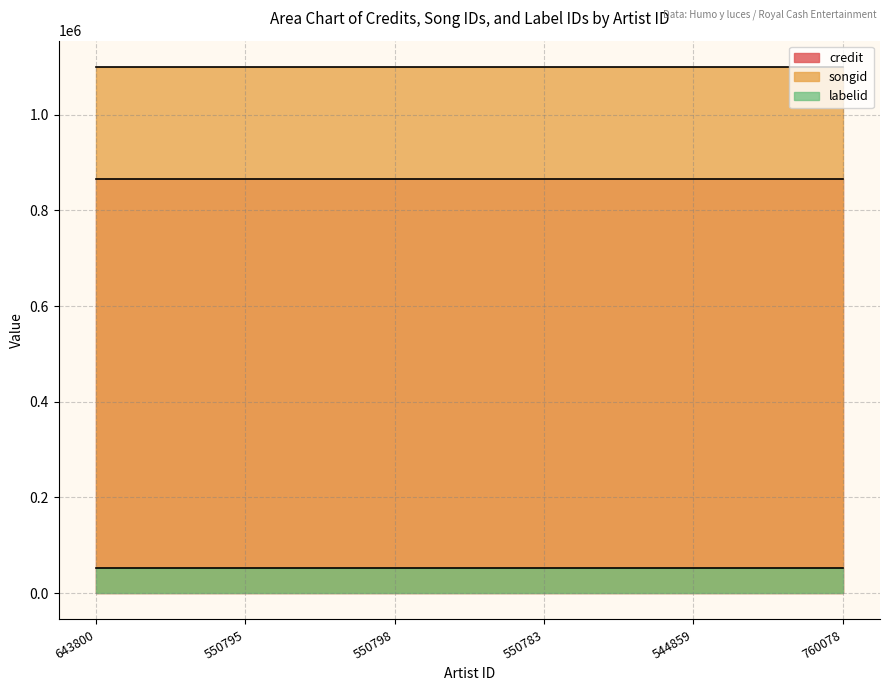

The labelid series shows 52532 at 550798. True or false?

True